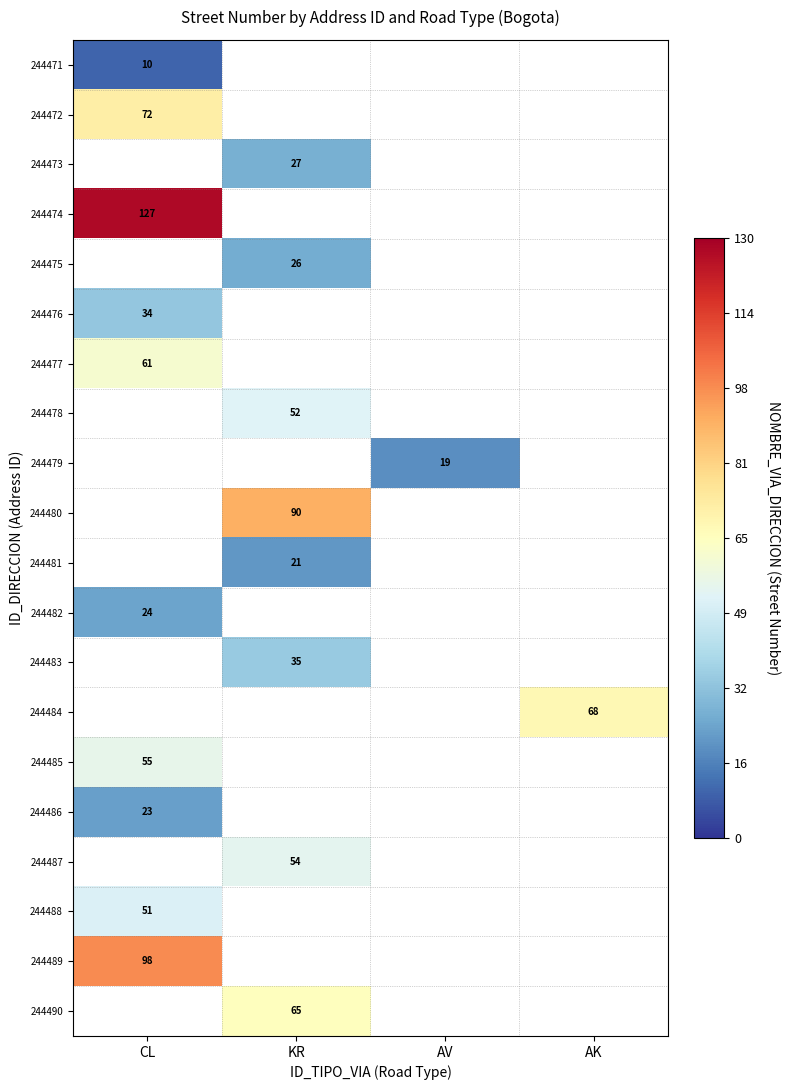

The 244483 series shows 15 at KR. True or false?

False